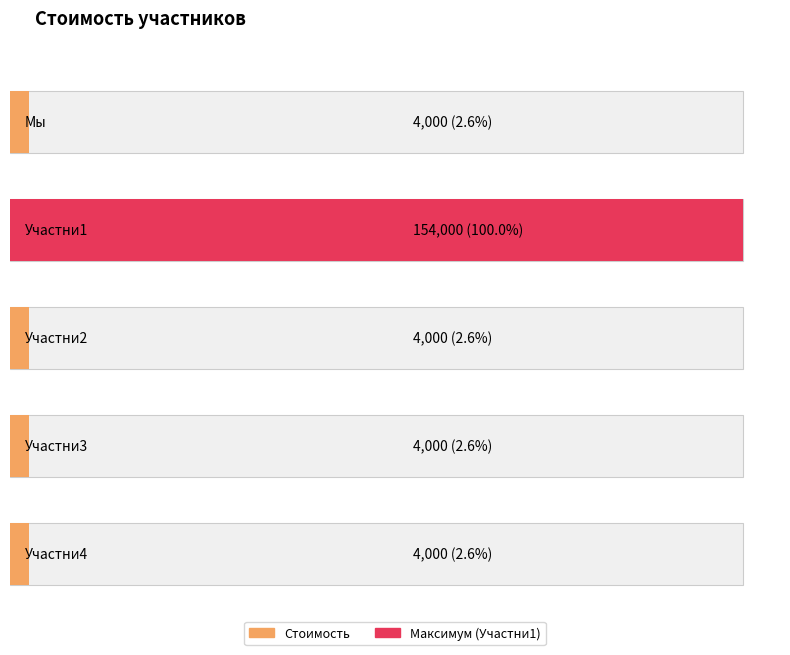

List the labels in order of value, largest first.

Участни1, Мы, Участни2, Участни3, Участни4